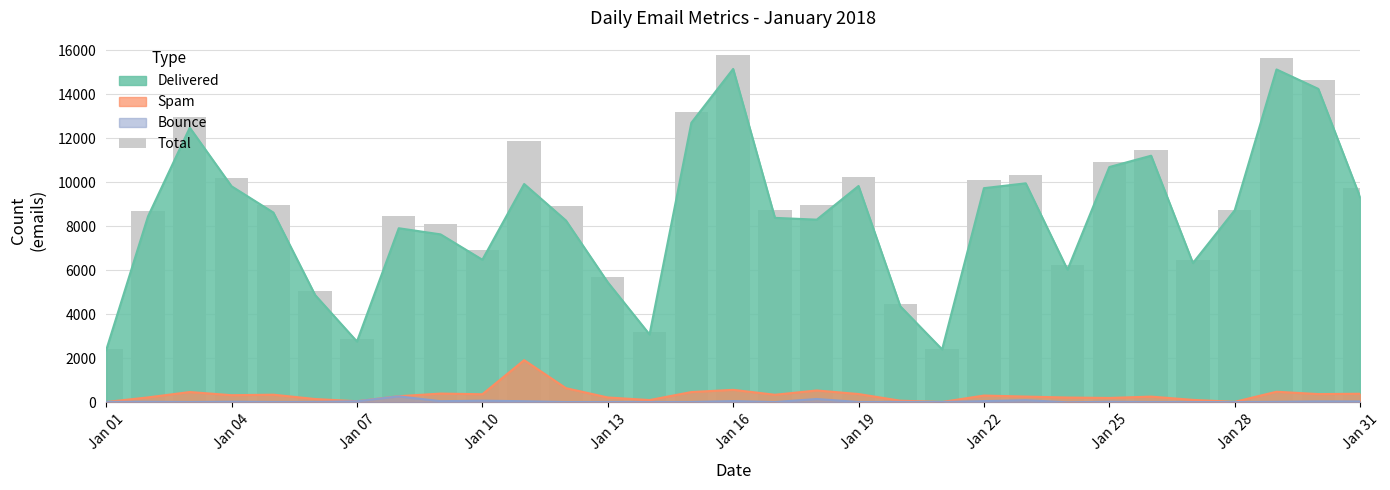

What is the difference between the maximum and minimum values?

13378